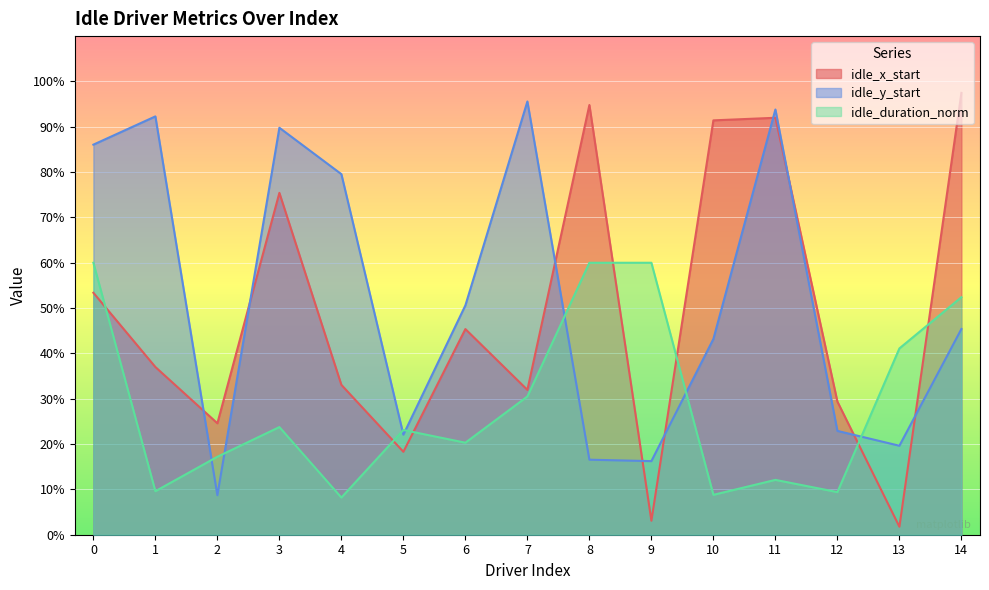

True or false: idle_y_start has more than 0 points higher than both neighbors.

True